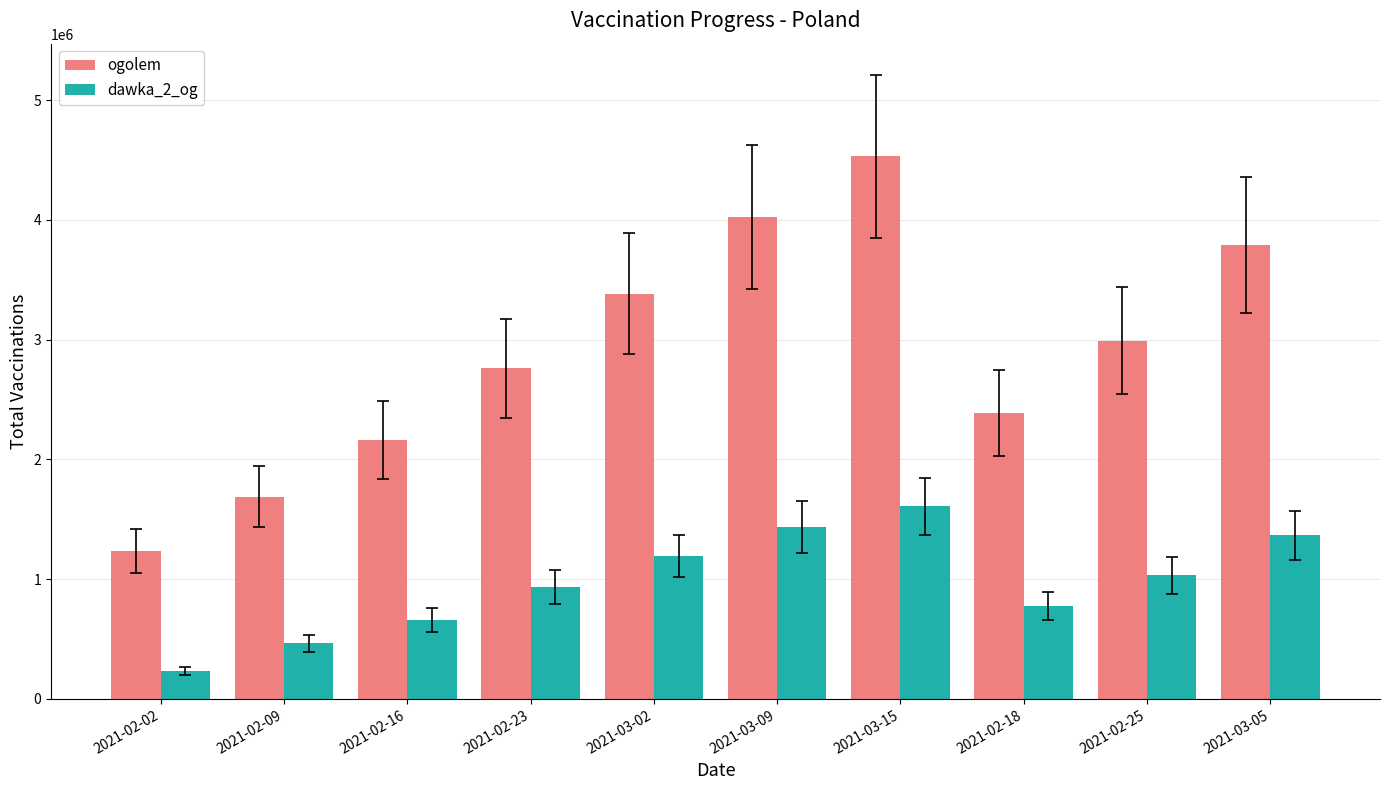

Is the value of dawka_2_og at 2021-03-15 greater than the value of ogolem at 2021-02-09?

No